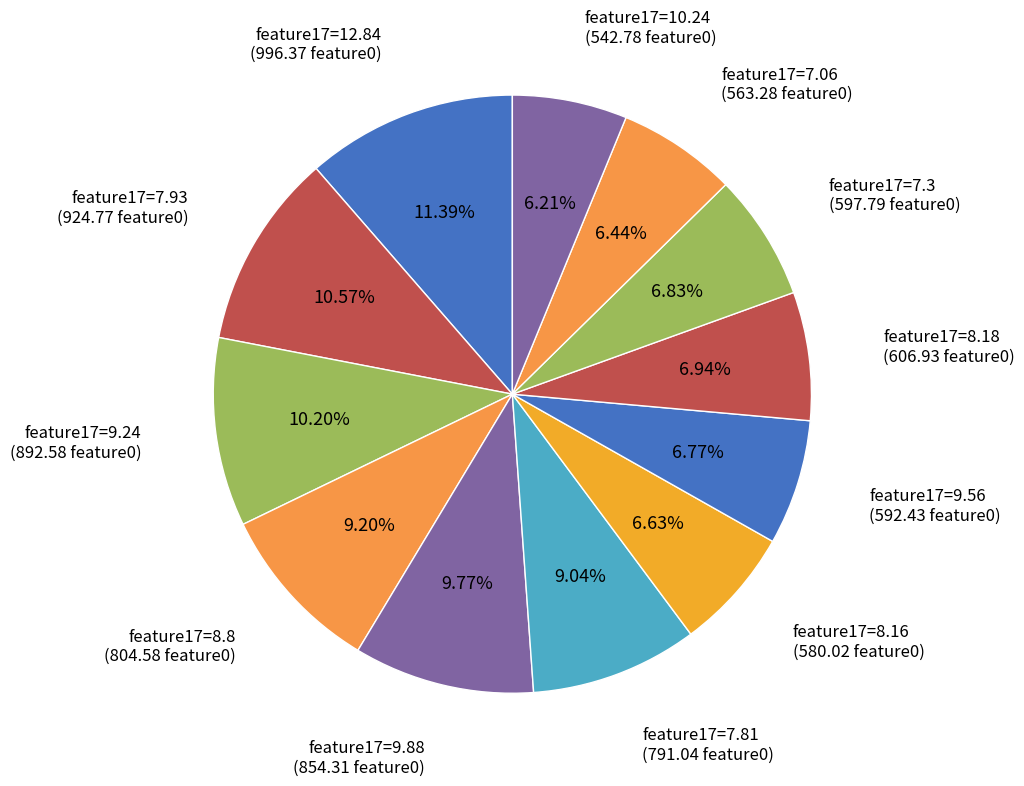

What is the ratio of the value at feature17=9.88 to the value at feature17=7.93?

0.9